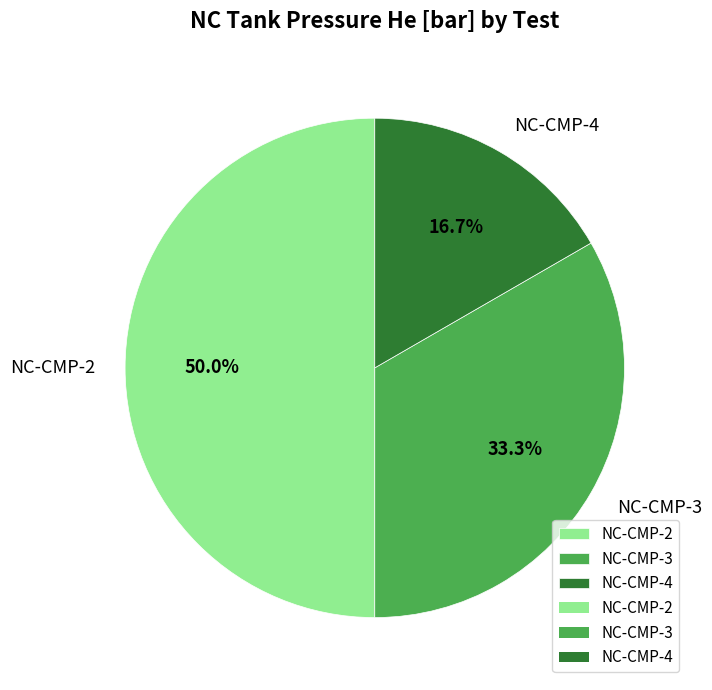

What is the total percentage of NC-CMP-3 and NC-CMP-4?

50.0%